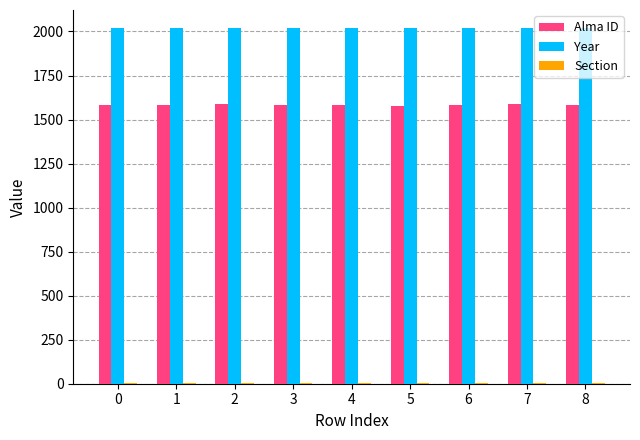

What is the greatest value displayed?

2021